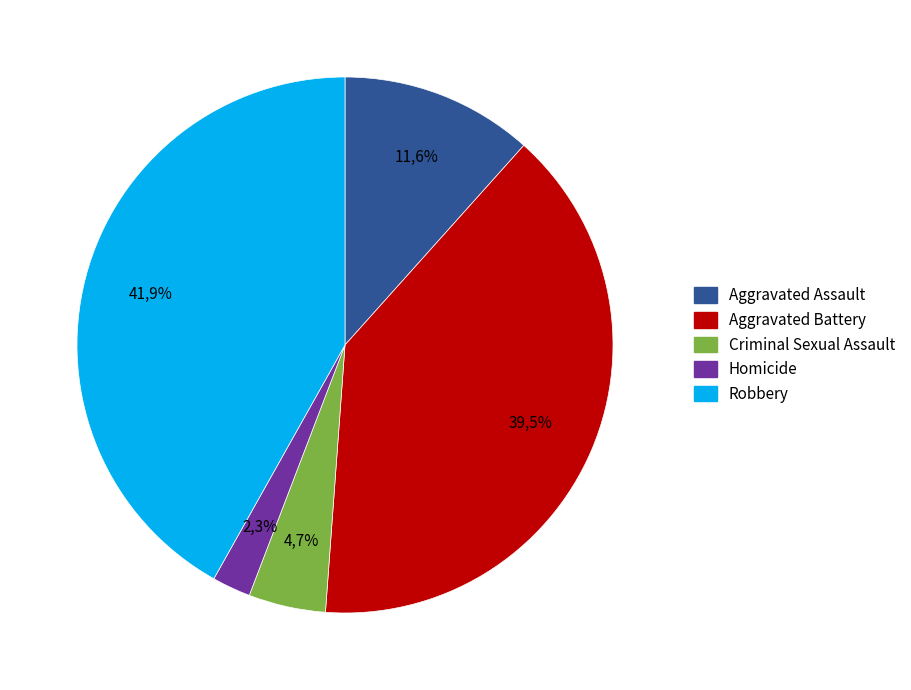

Which slice is the smallest?

Homicide